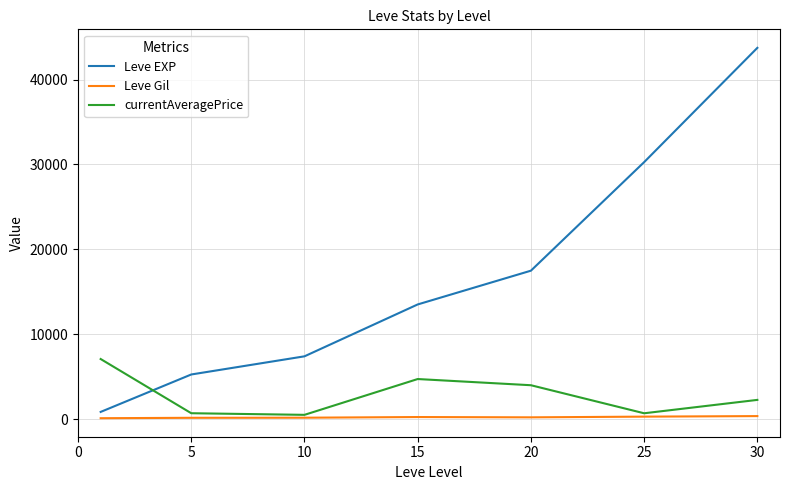

What is the maximum value for Leve EXP?

43730.0